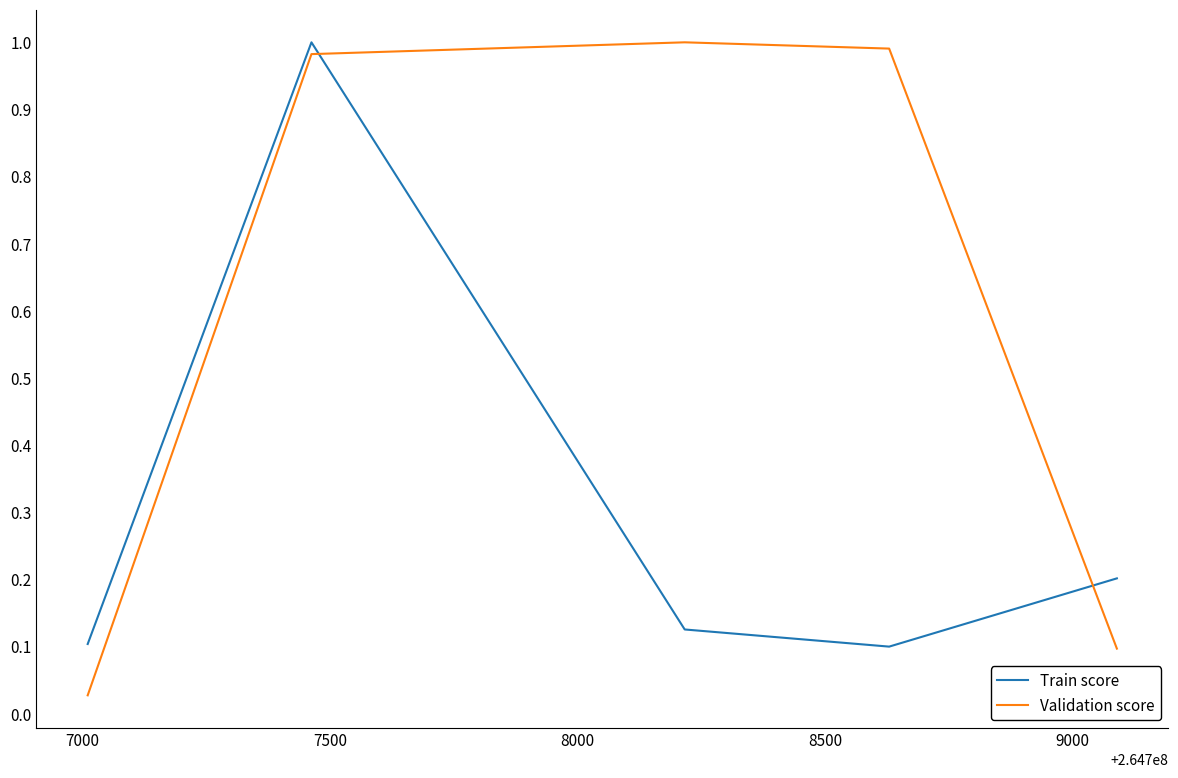

What is the difference between the maximum and minimum values in the Train score series?

0.9